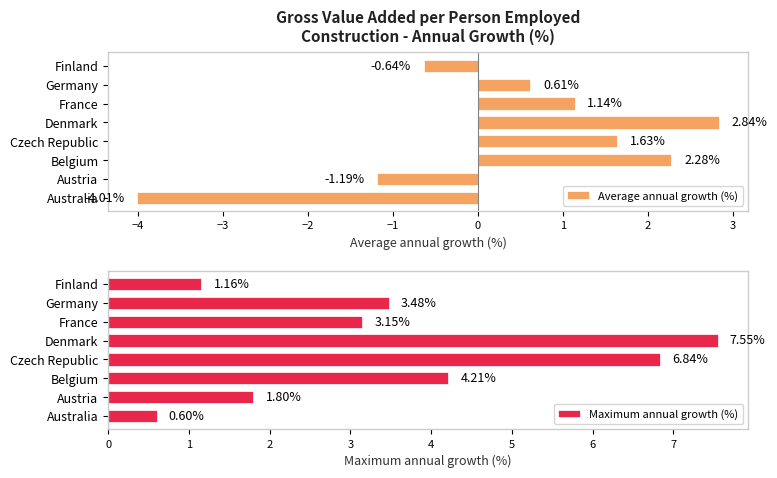

Which category has the highest value in the Average annual growth (%) series?

Denmark